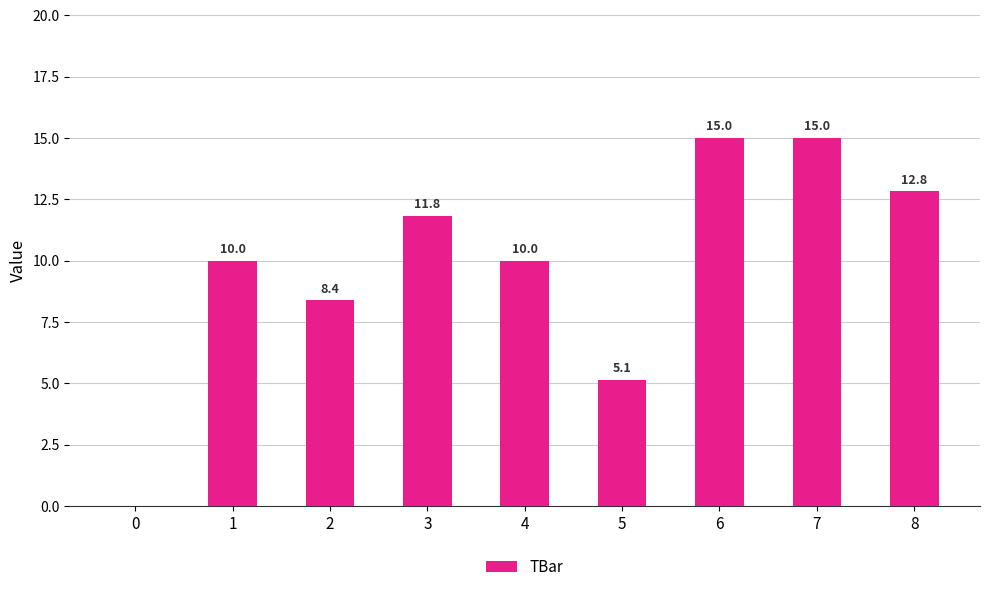

Reading left to right, list all the values displayed in this chart.

0=0.0	1=10.0	2=8.4	3=11.8	4=10.0	5=5.1	6=15.0	7=15.0	8=12.8